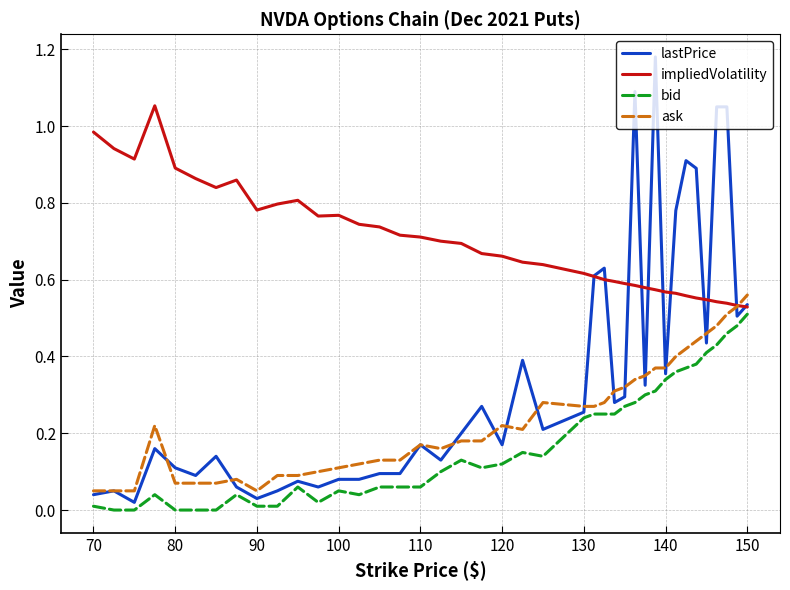

Which series ends up on top after the final intersection of ask and lastPrice?

ask